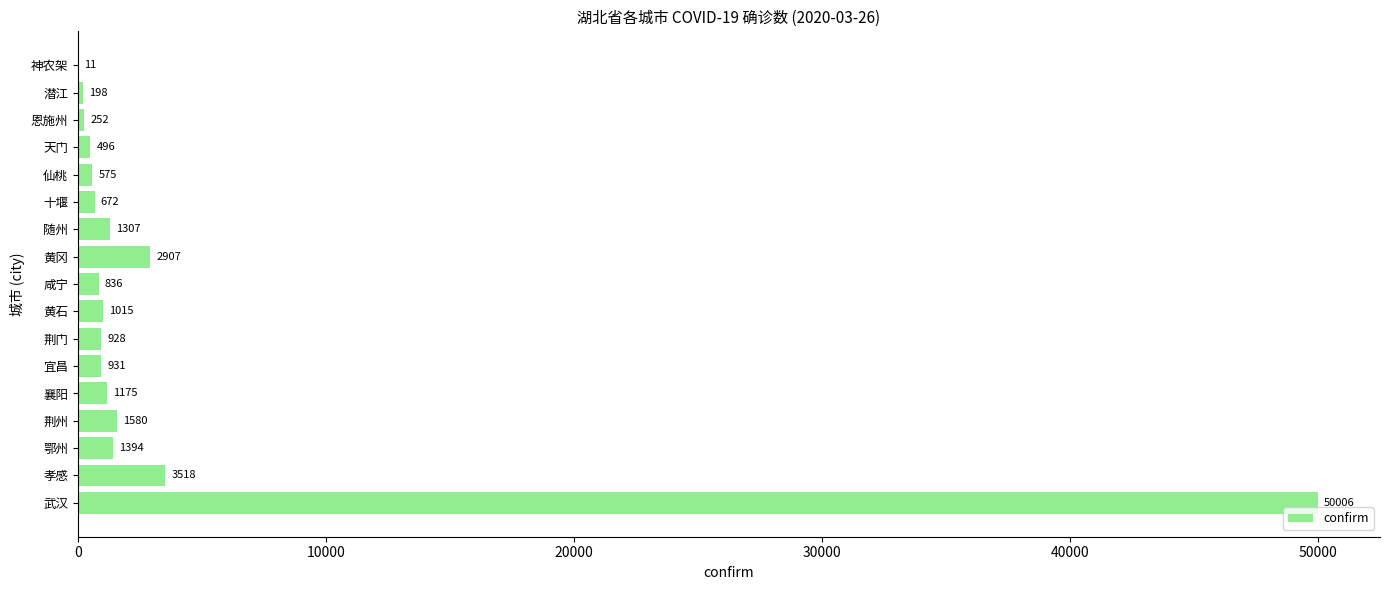

Are the bars horizontal?

Yes